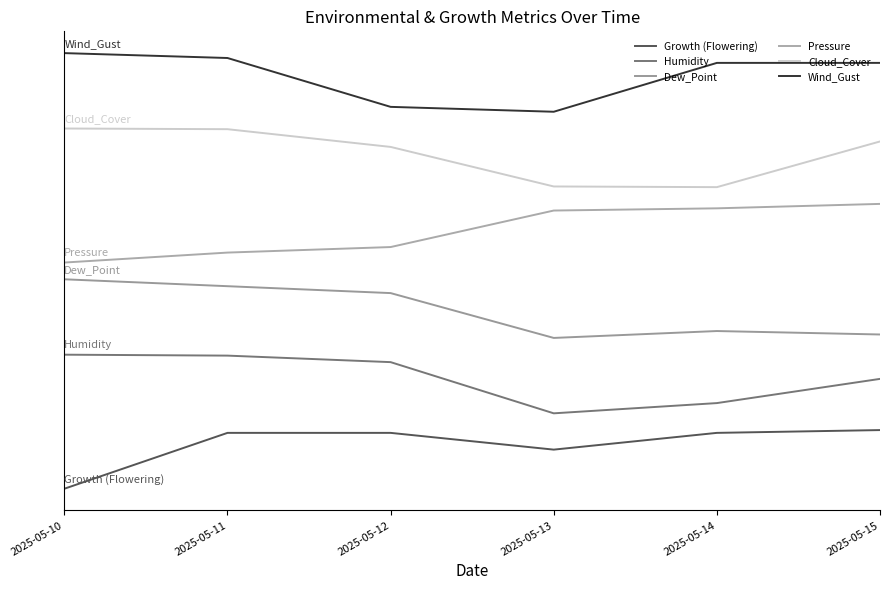

List the series in order of their peak value, lowest first.

Growth (Flowering), Humidity, Dew_Point, Pressure, Cloud_Cover, Wind_Gust